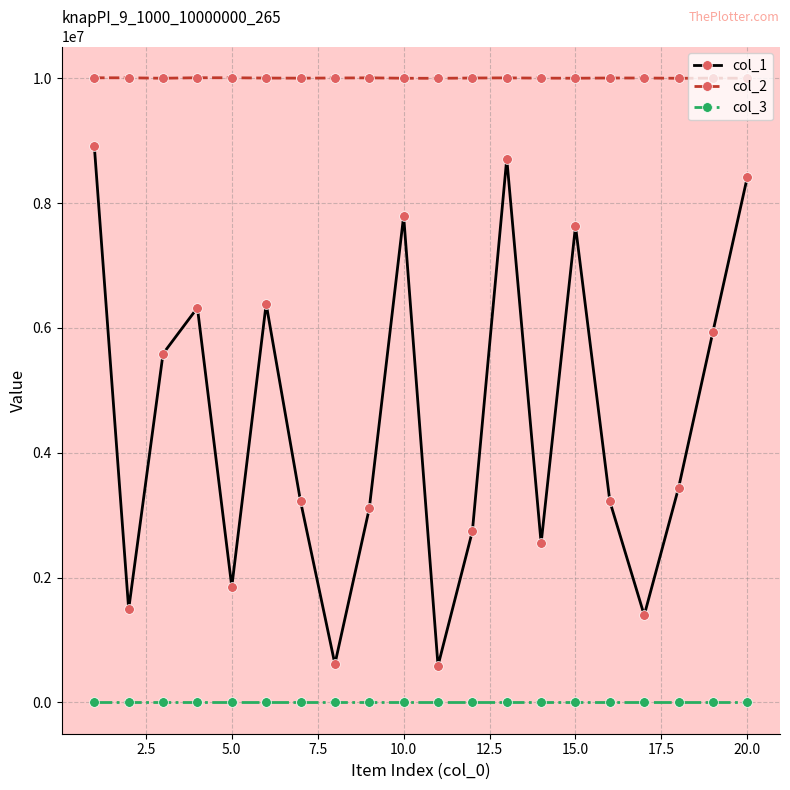

Which series has the largest range (max minus min)?

col_1